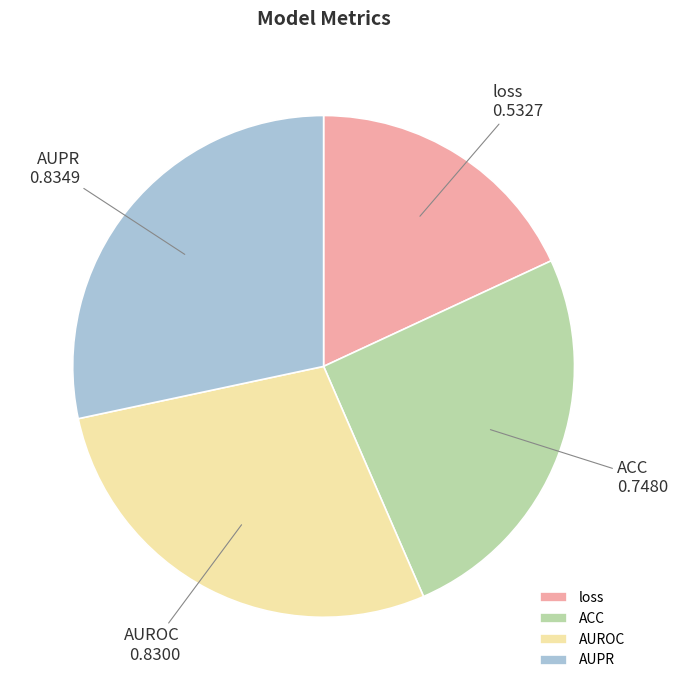

How many slices are in this pie chart?

4